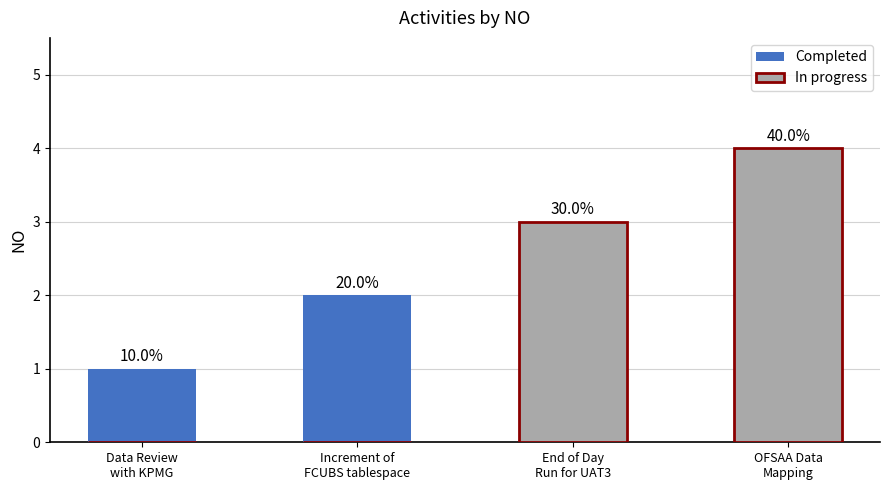

How many data points in Completed are less than 1?

2